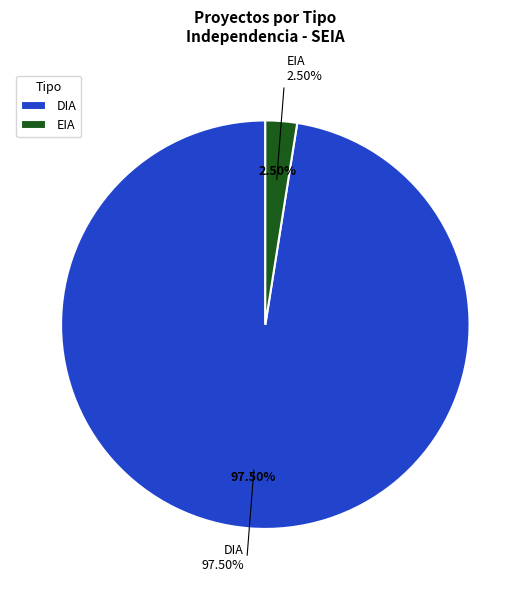

Which category has the biggest portion of the pie?

DIA